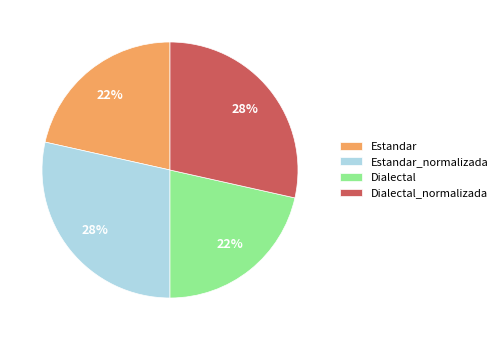

Count the number of slices in the pie.

4